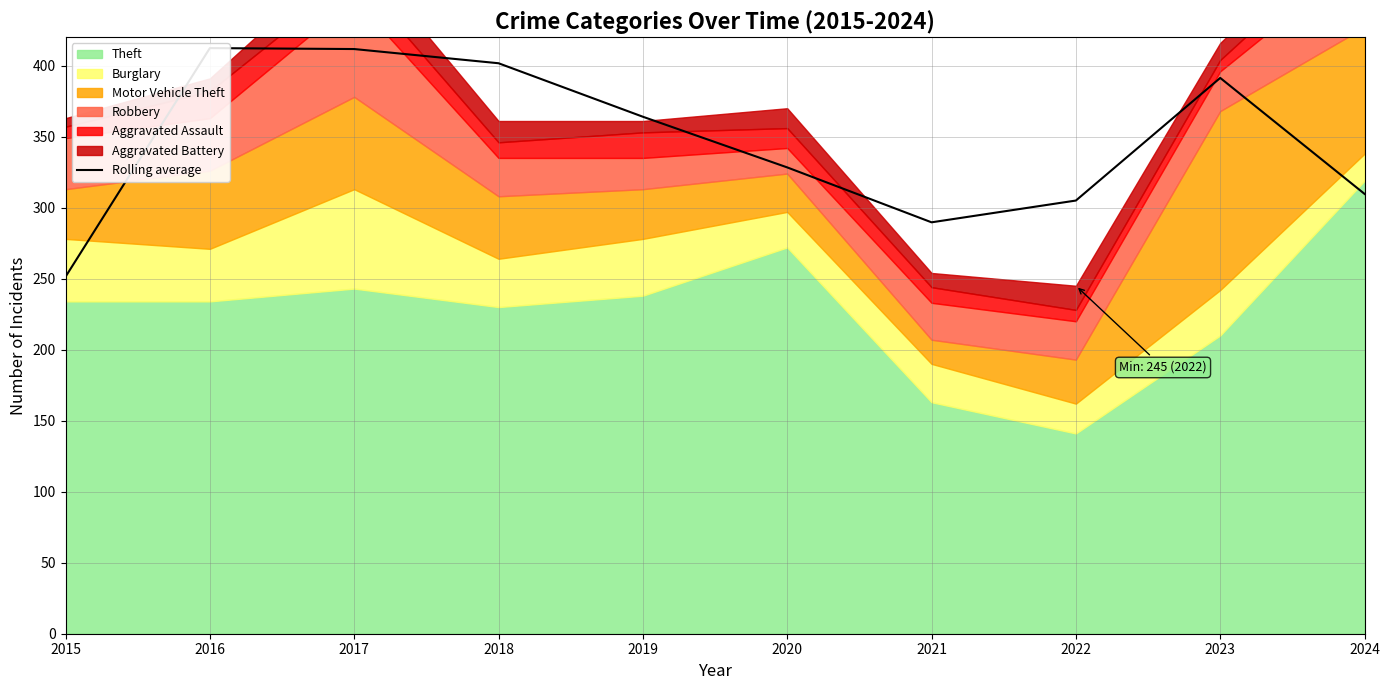

Where is the data nearest to the value 331?

2020